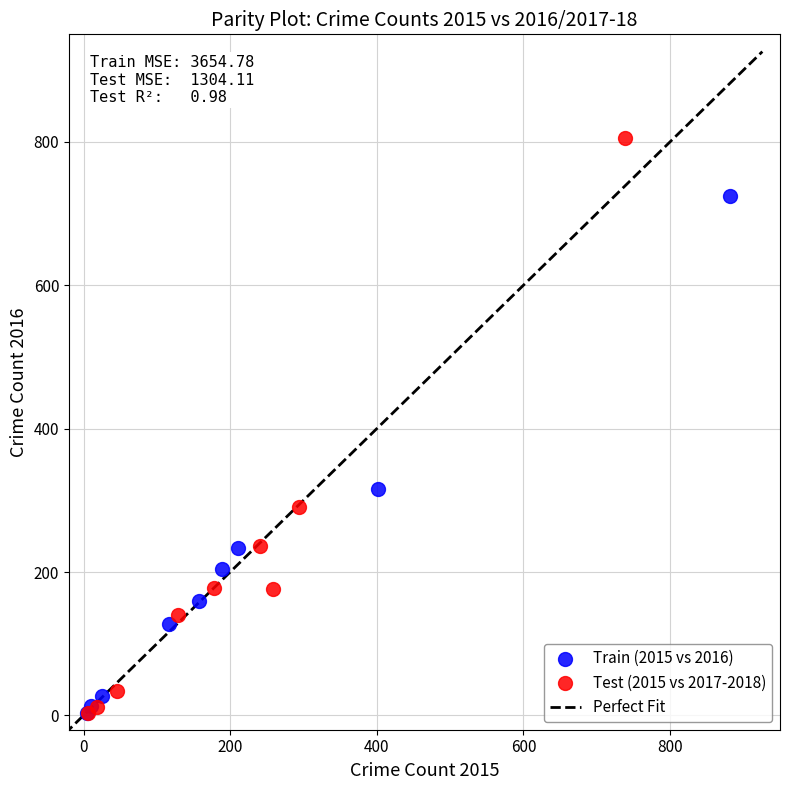

Which series has the widest spread of Y values?

Test (2015 vs 2017-2018)